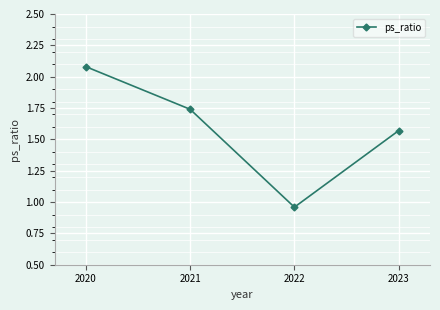

How many data points are less than 1?

1